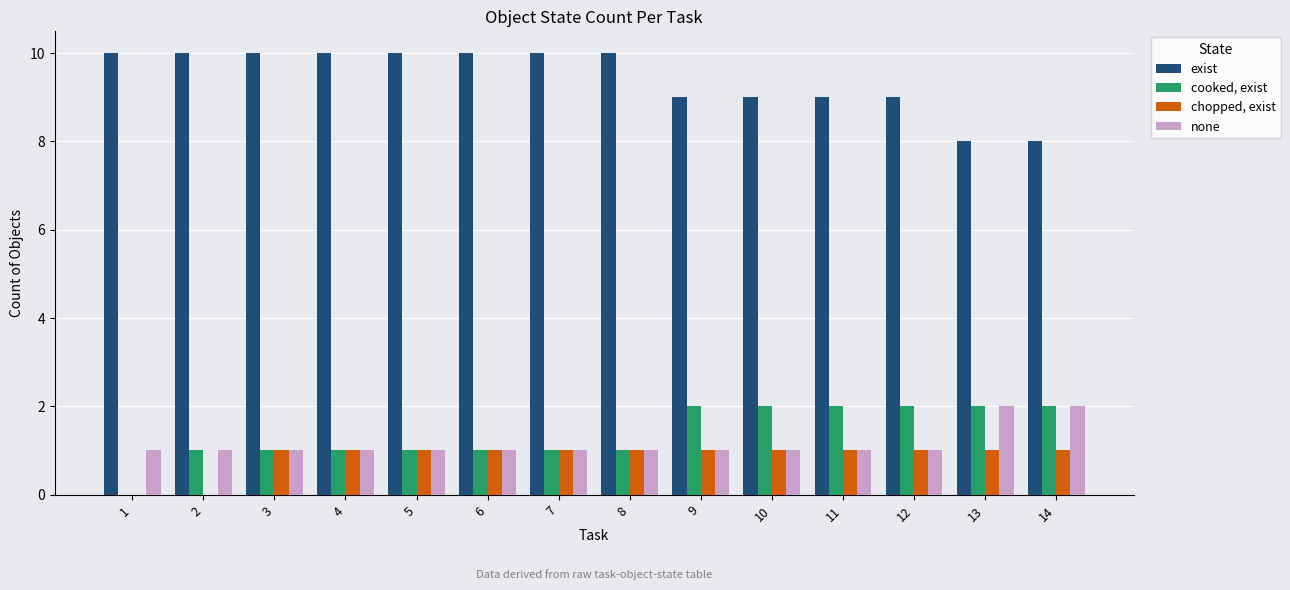

True or false: exist has a value of 10 at 3.

True